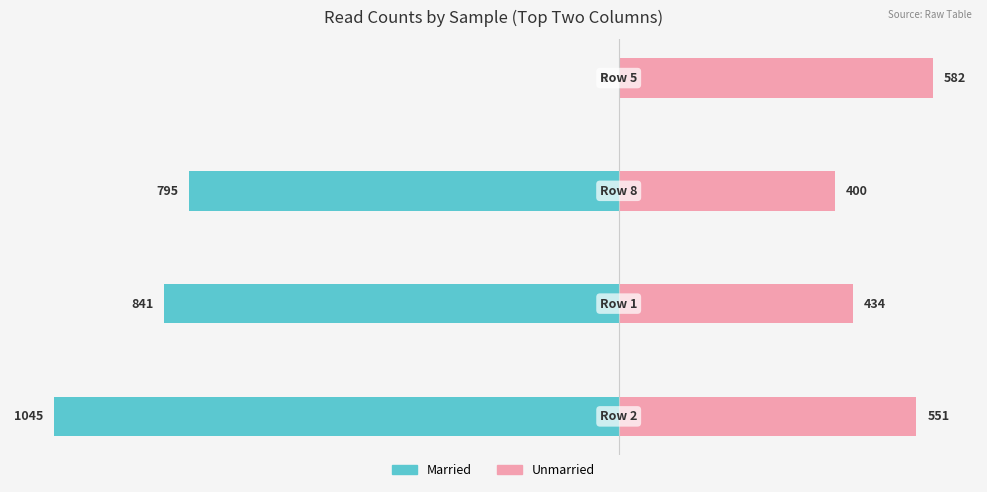

How many series are shown in this chart?

2